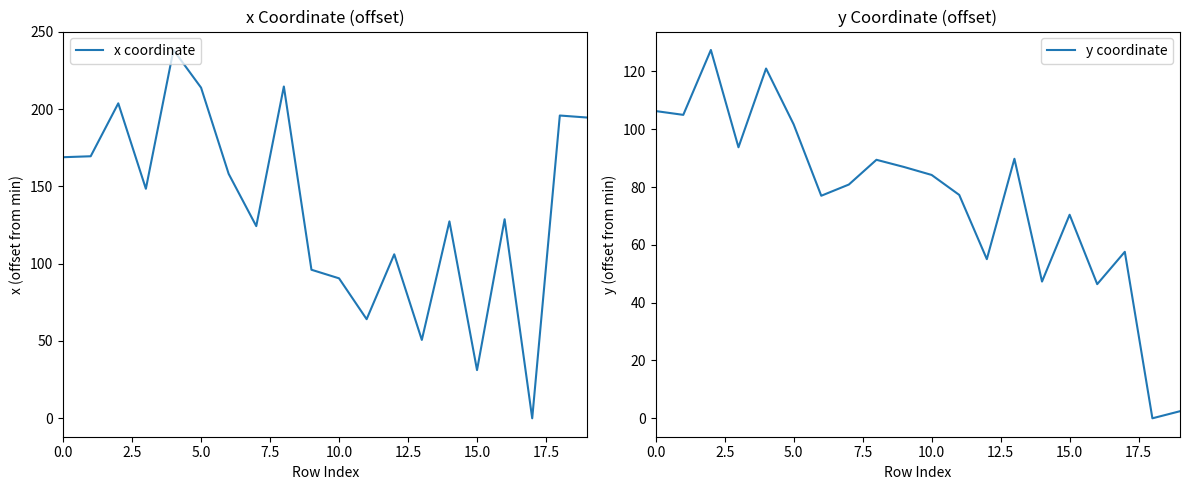

Which has a higher value, 14 or 11?

14